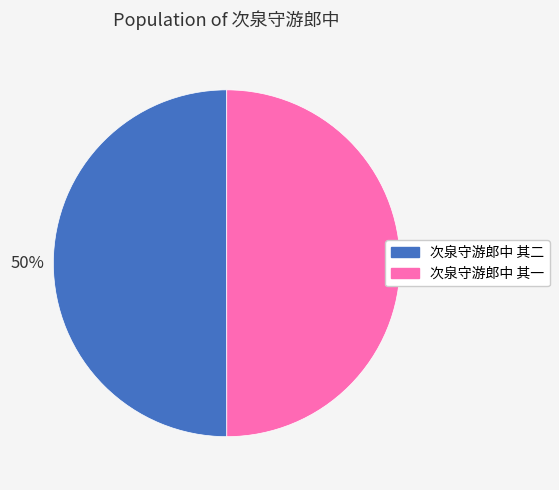

How many slices are in this pie chart?

2